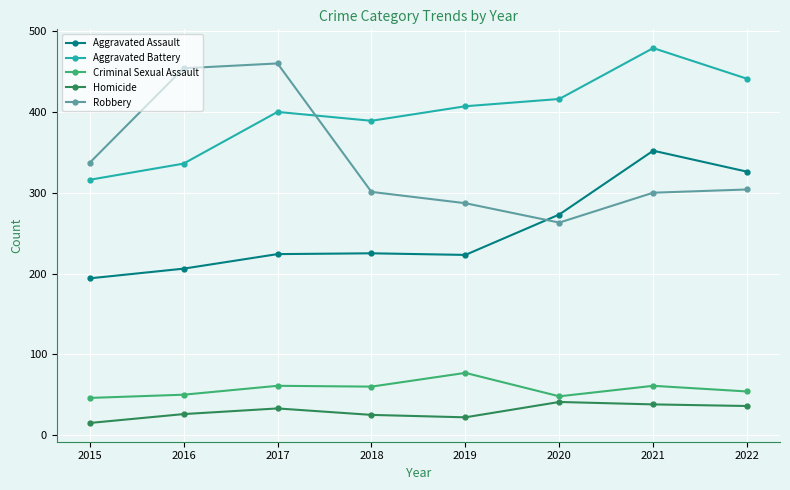

What is the spread (max minus min) of values at 2018?

364